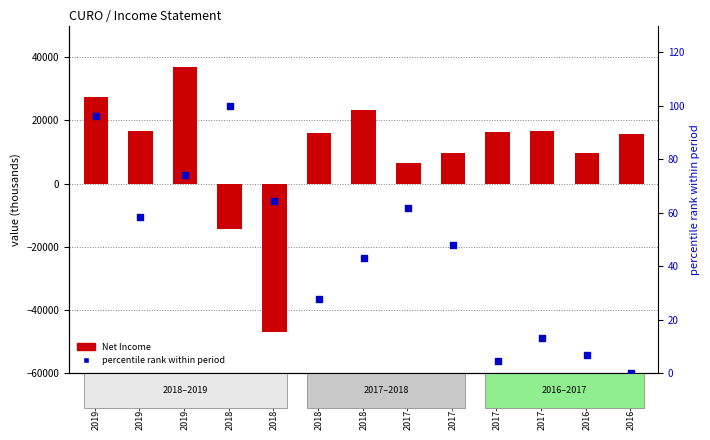

Which series has the largest Y range (max minus min)?

Net Income